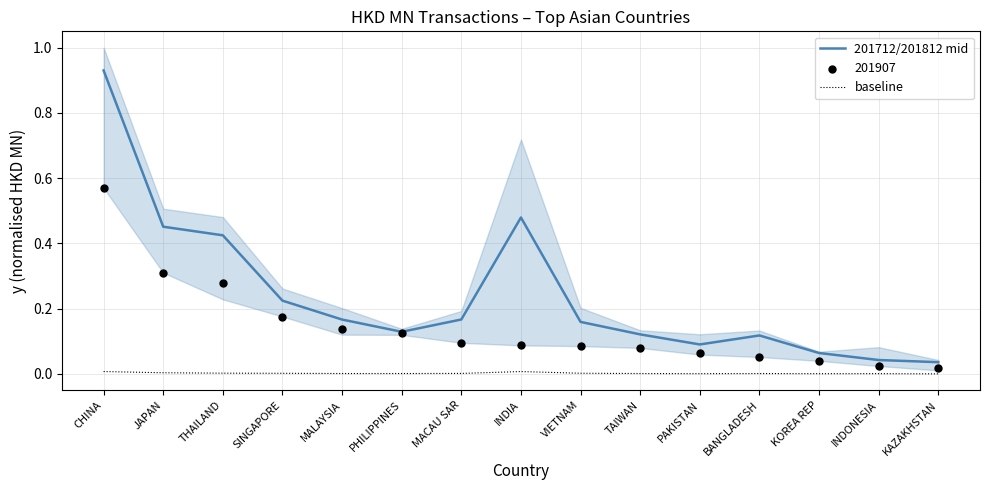

Is the value of 201712/201812 mid at KOREA REP greater than the value of baseline at CHINA?

Yes